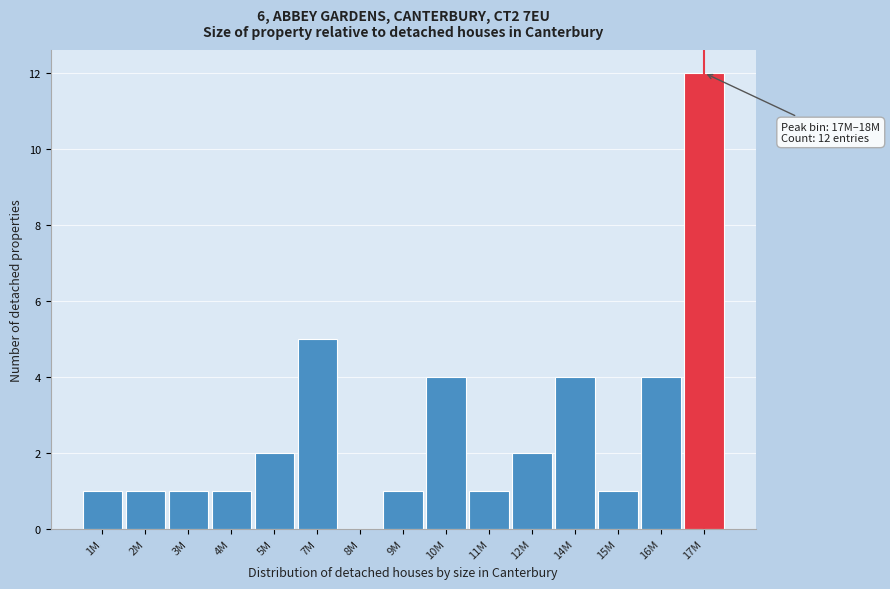

Reading left to right, what are all the values shown in this chart?

1M=1	2M=1	3M=1	4M=1	5M=2	7M=5	8M=0	9M=1	10M=4	11M=1	12M=2	14M=4	15M=1	16M=4	17M=12